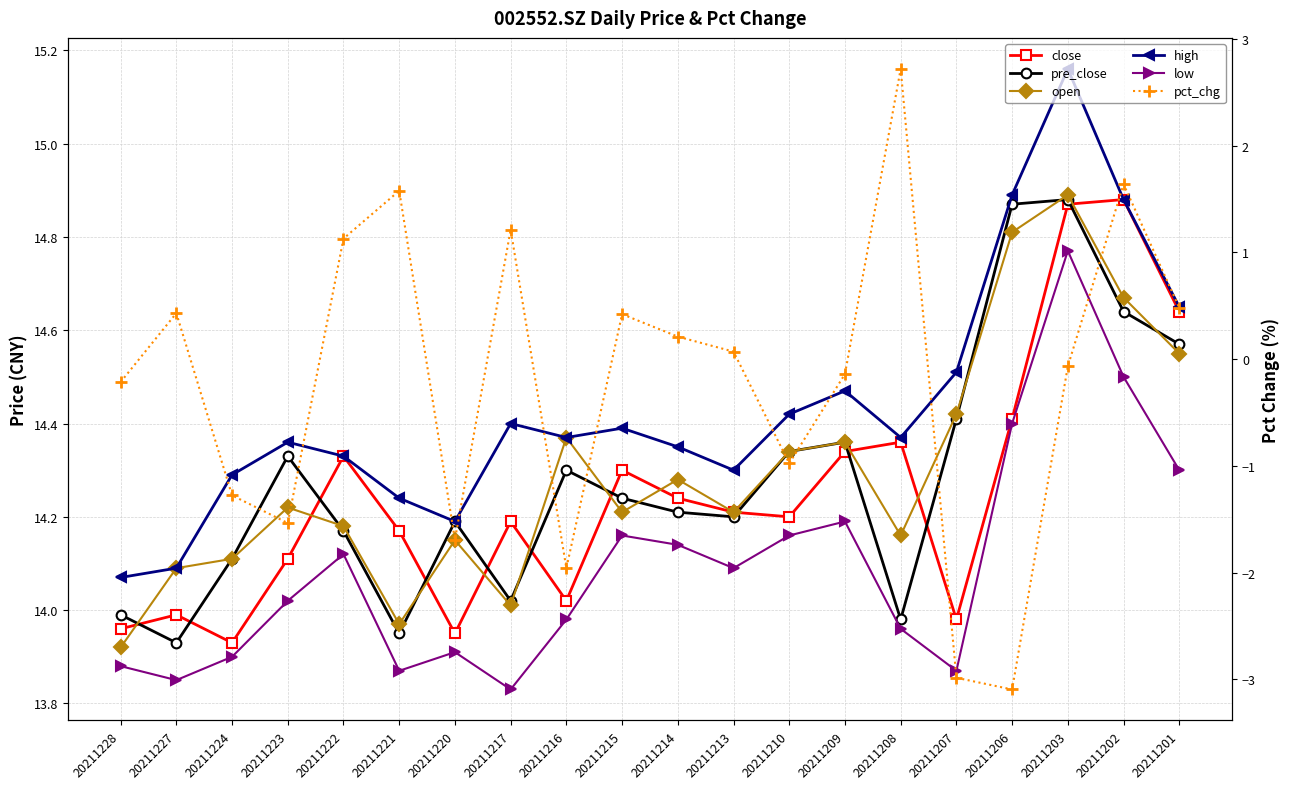

Which series has the widest spread of values?

pct_chg